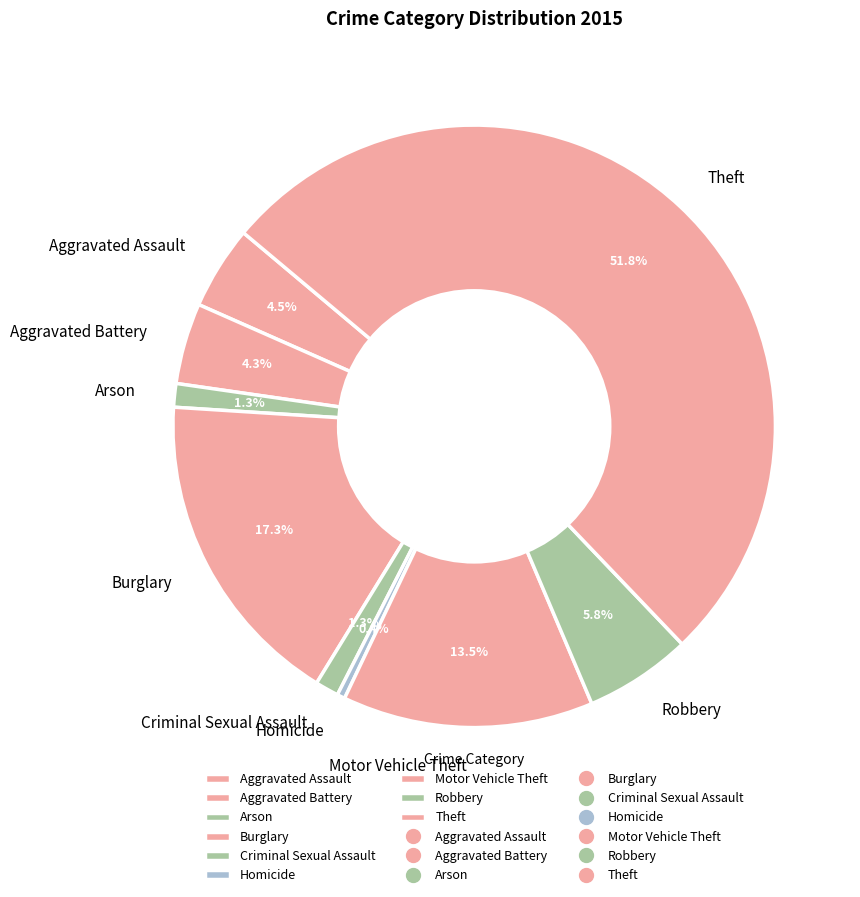

How many slices are in this pie chart?

9